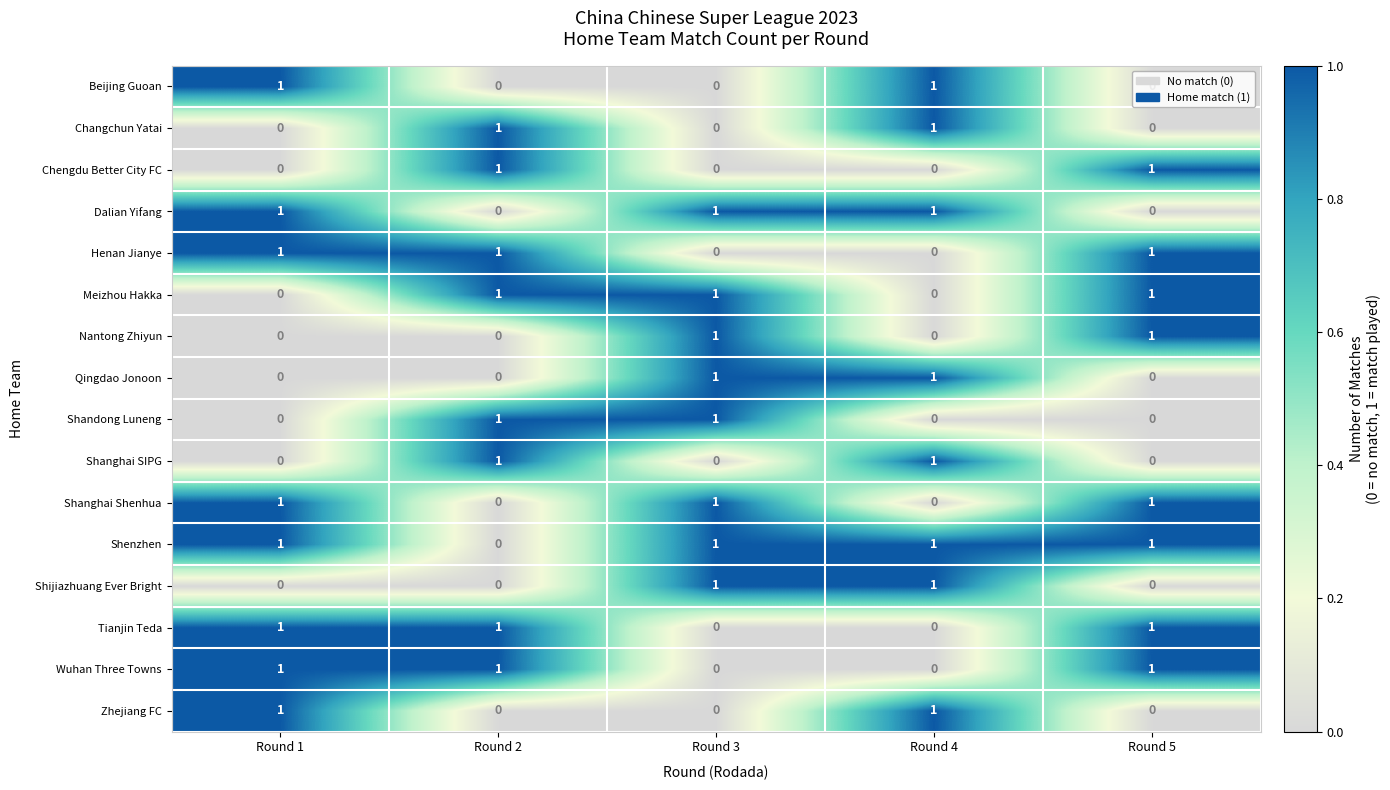

Which series has the largest total across all categories?

Shenzhen